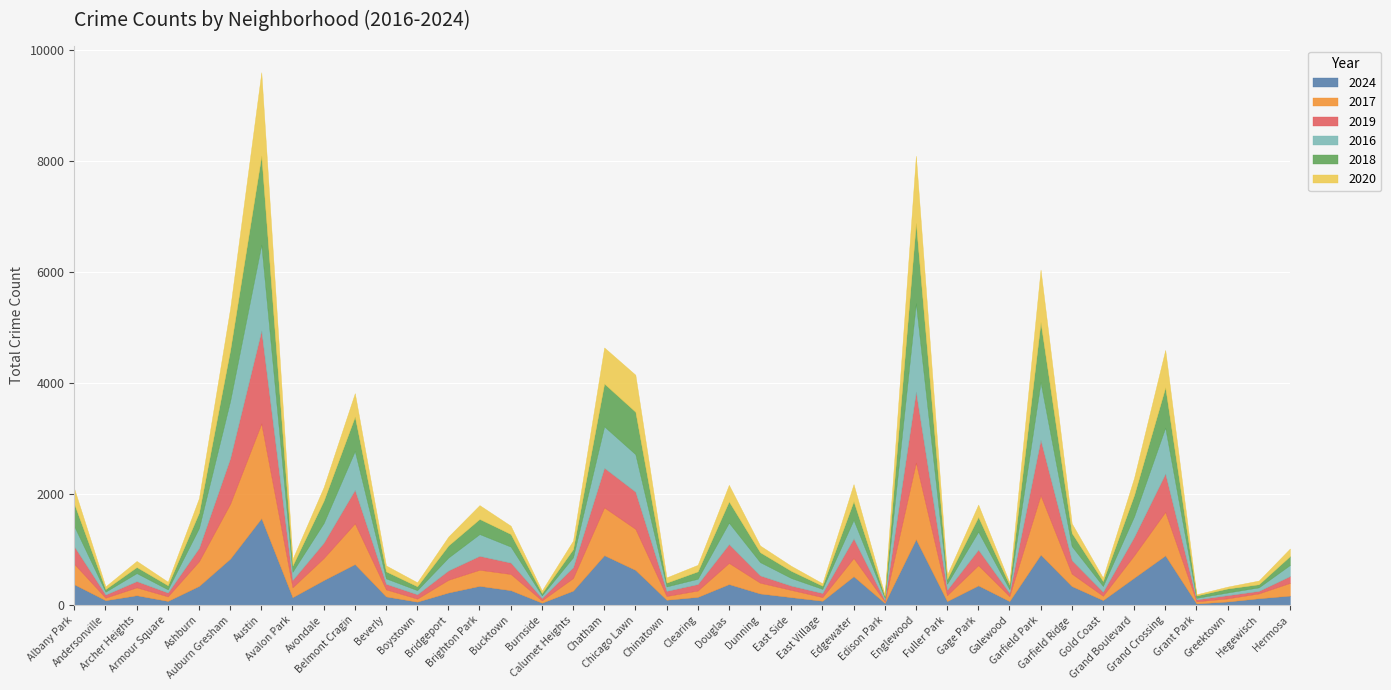

How many interior local peaks does the 2020 series have?

11